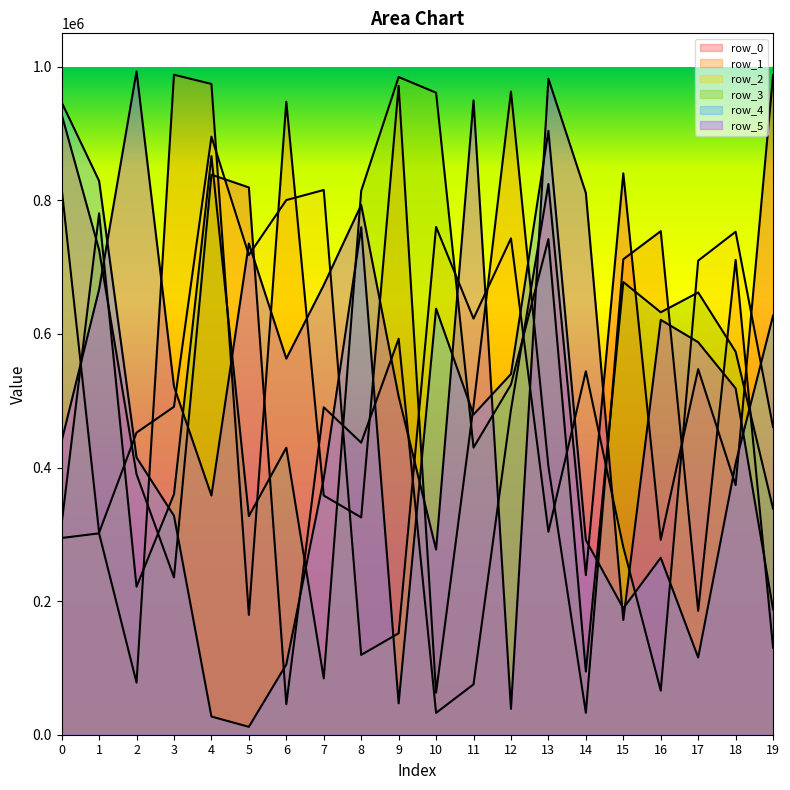

The row_0 series shows 393771 at 1. True or false?

False